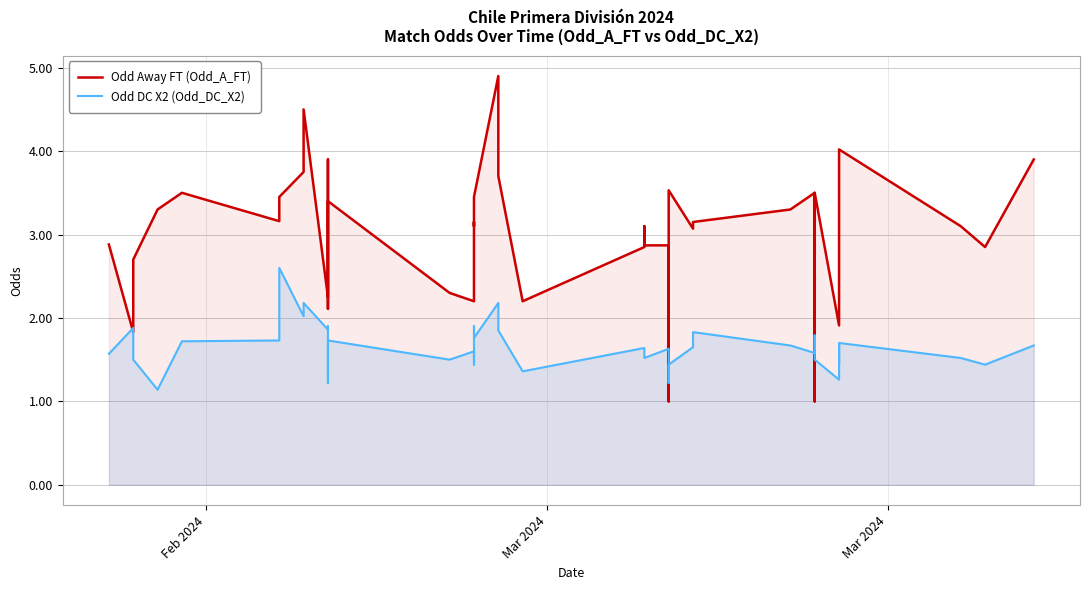

What is the average value of the Odd Away FT (Odd_A_FT) series?

3.1